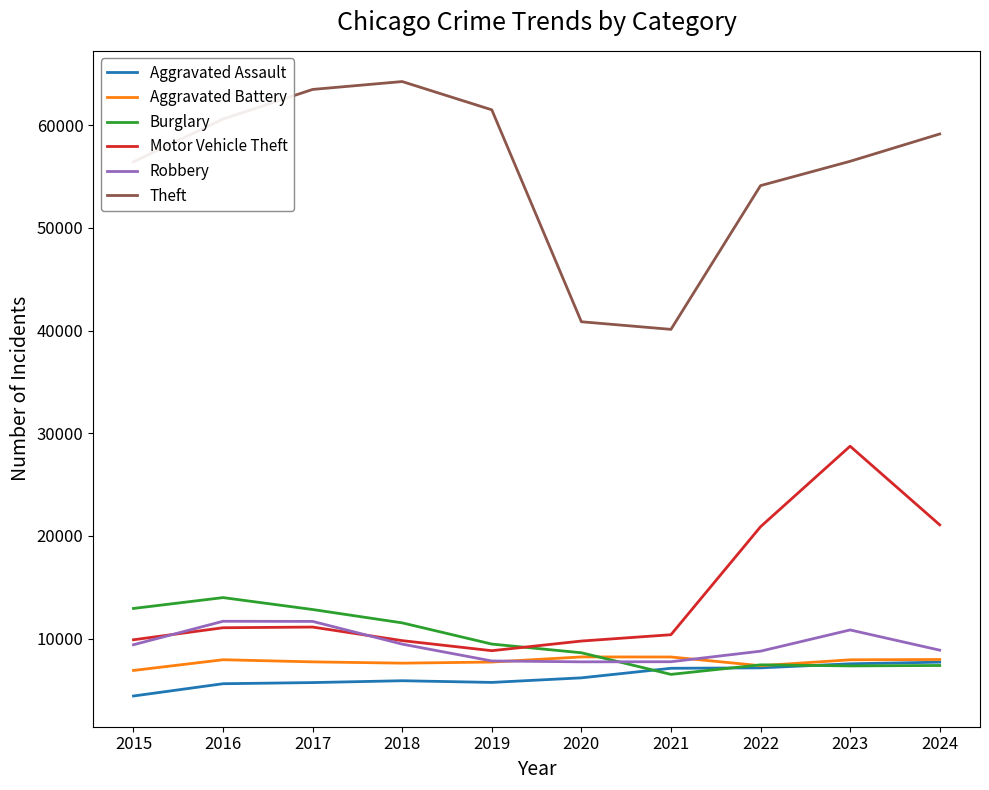

The Robbery series shows 9406 at 2015. True or false?

True